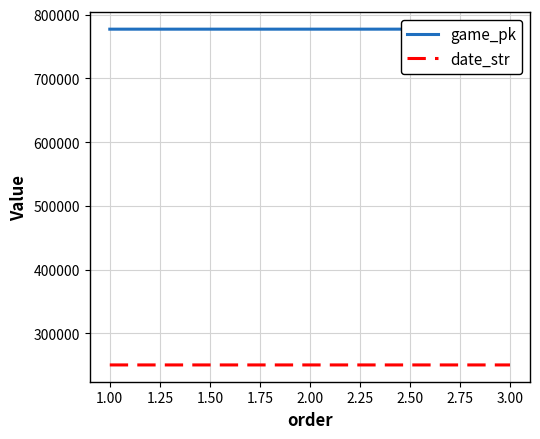

At how many categories does at least one series exceed 753196?

3